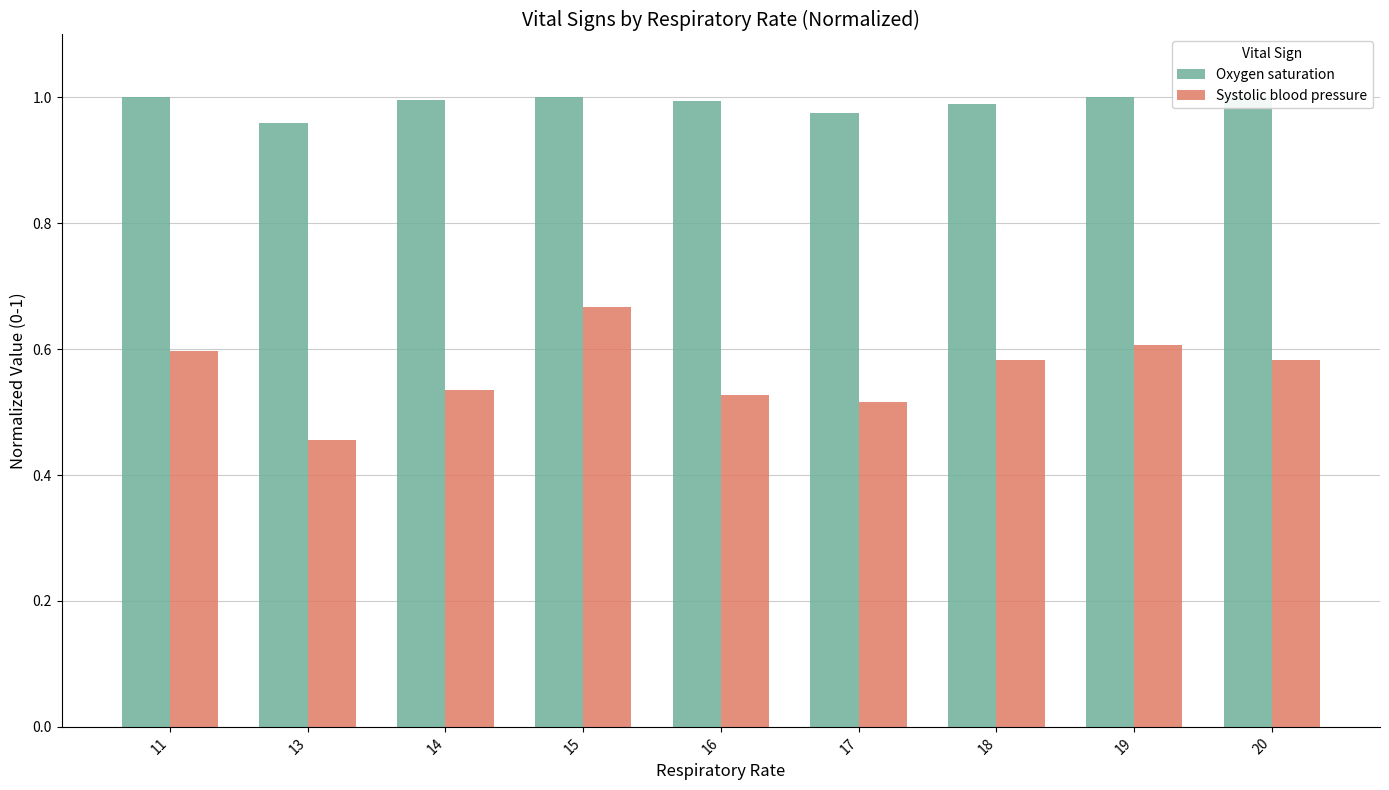

Read the Oxygen saturation value at 18.

1.0